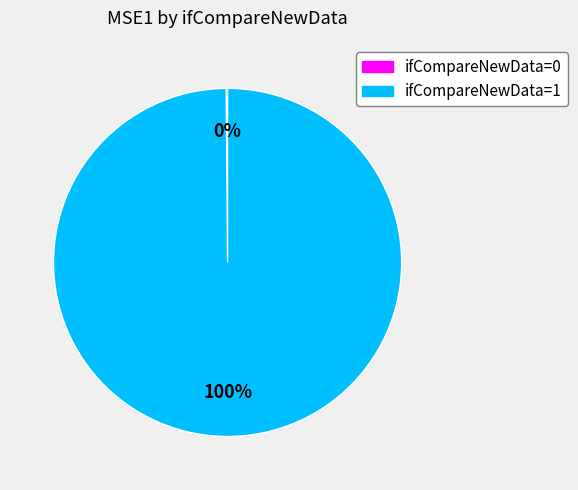

To the nearest percent, what is the average slice percentage?

50%